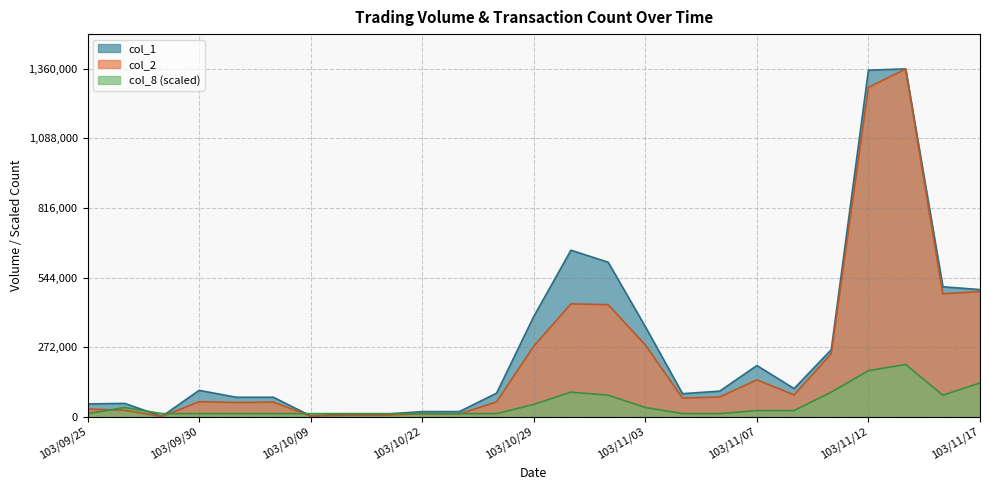

How many lines are shown in the chart?

3